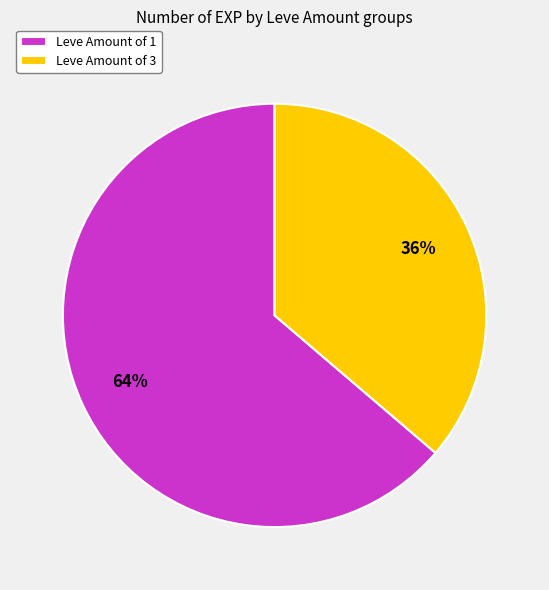

Is it true that Leve Amount of 3 is 36% of the pie?

True